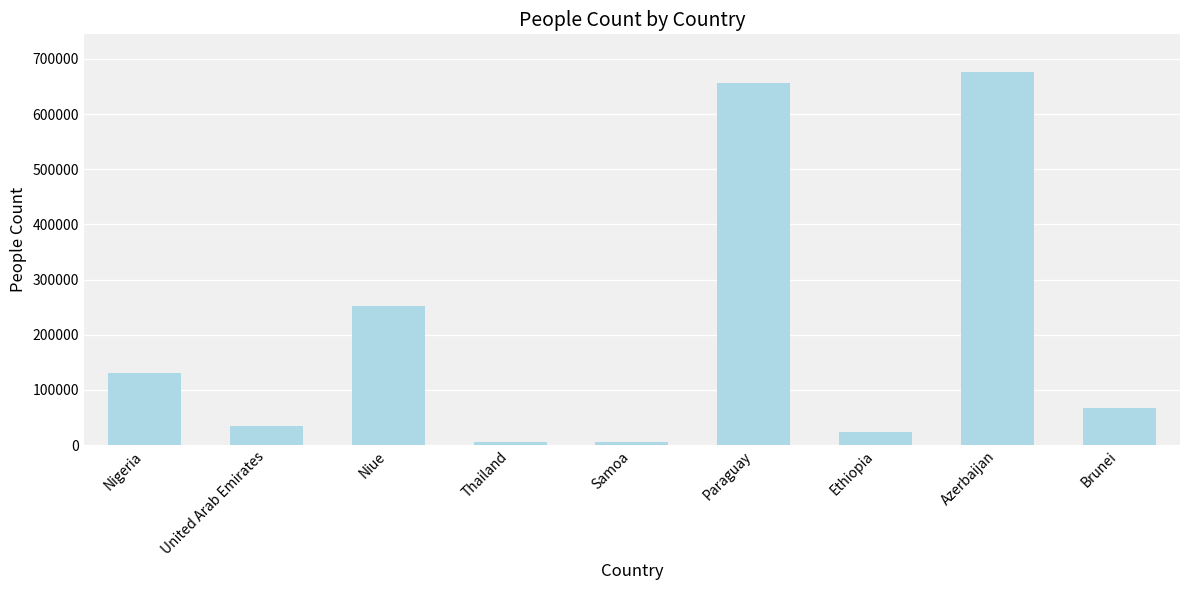

What is the sum of all values?

1852742